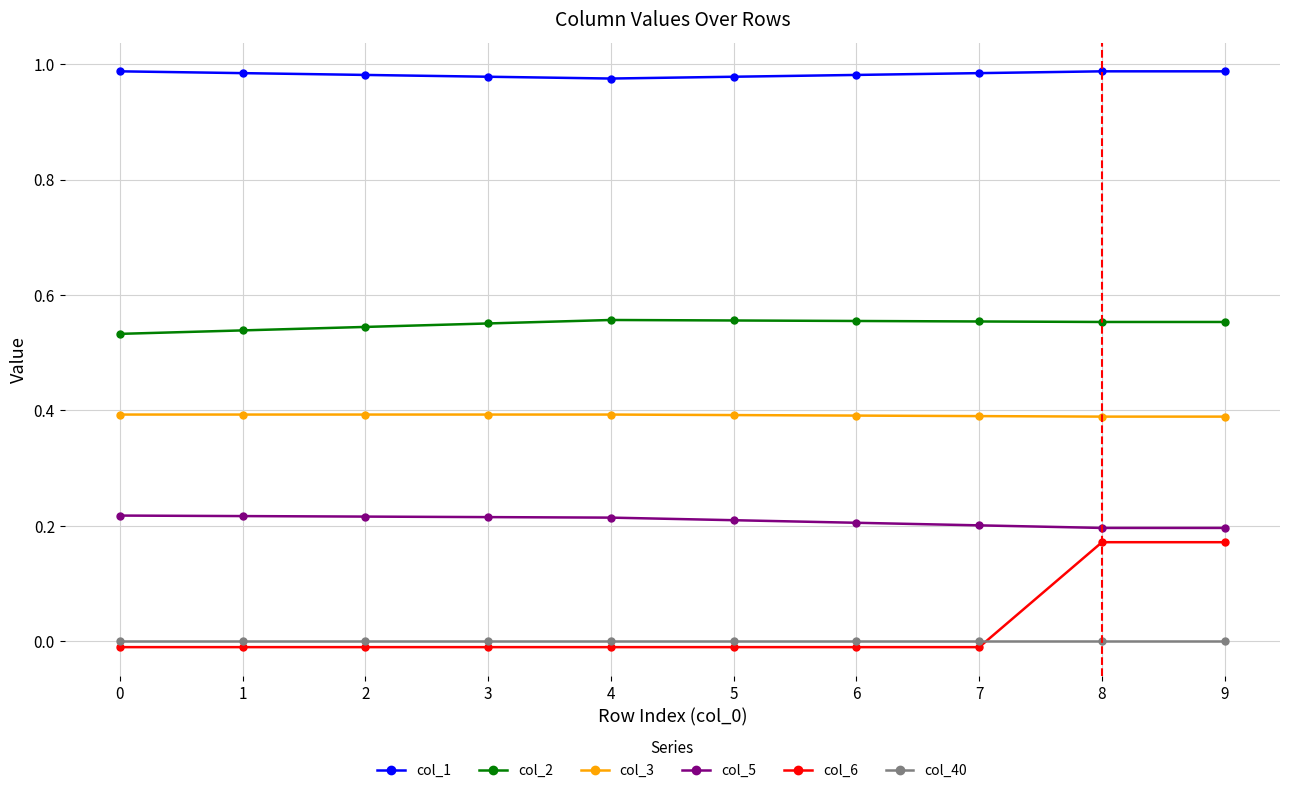

What is the total value across all series at 8?

2.3